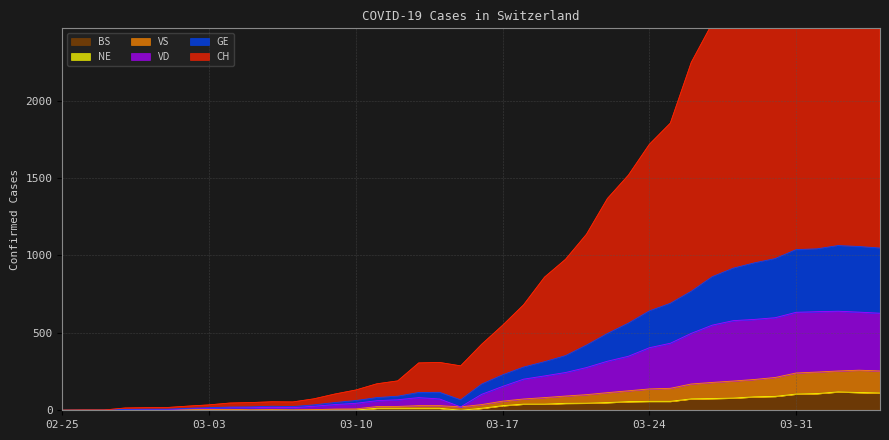

What is the maximum value for BS?

119